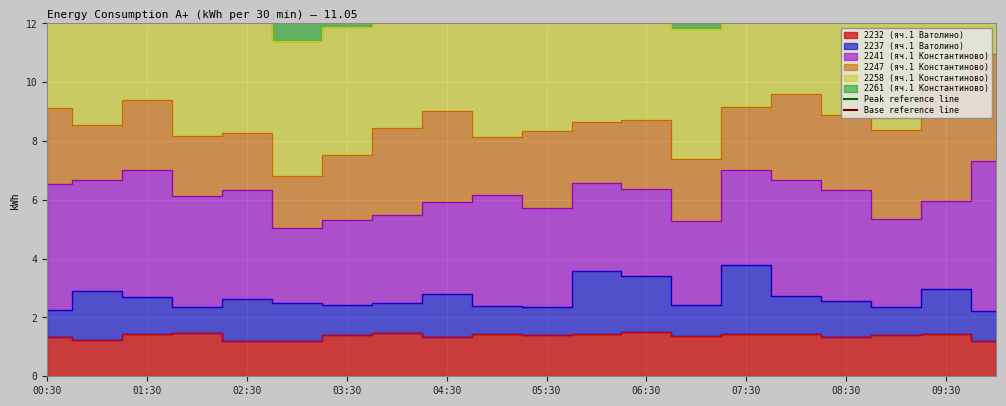

Is it true that Peak reference line equals 16.6 at 01:30?

True